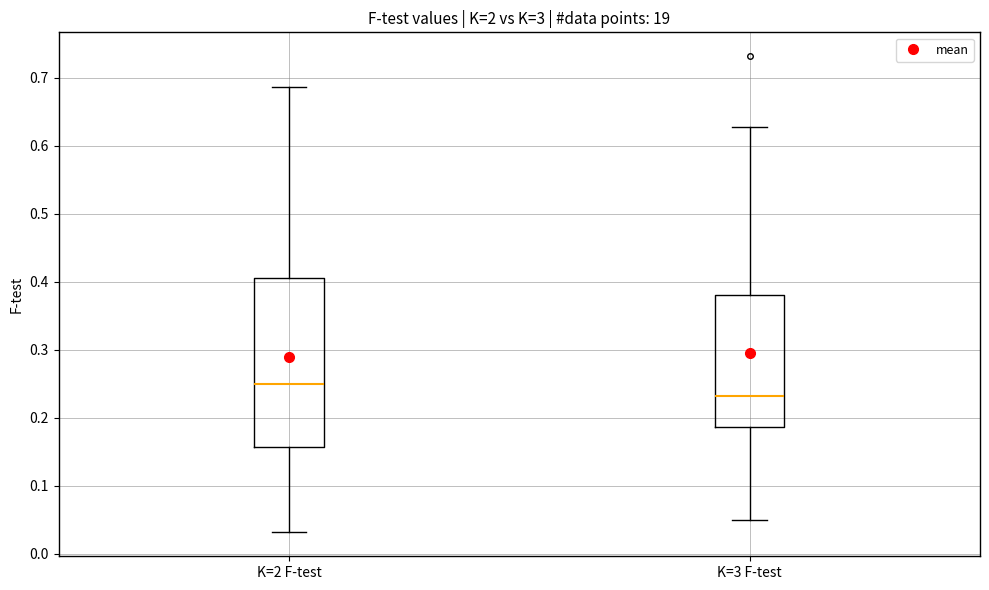

Where is the upper edge of the box for K=3 F-test on the y-axis? The values are not printed on the chart, so give them approximately, as read against the axis.

0.38